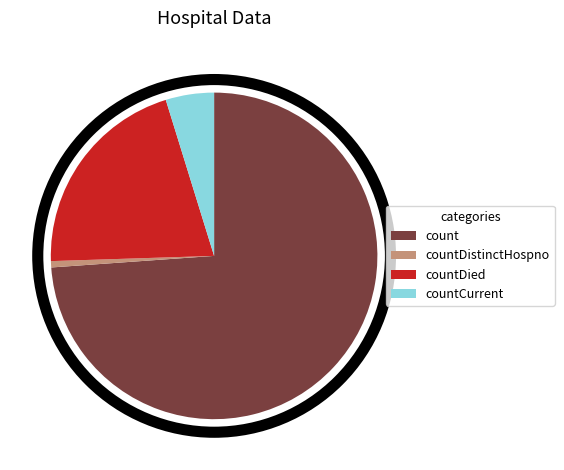

Which slice is the smallest?

countDistinctHospno